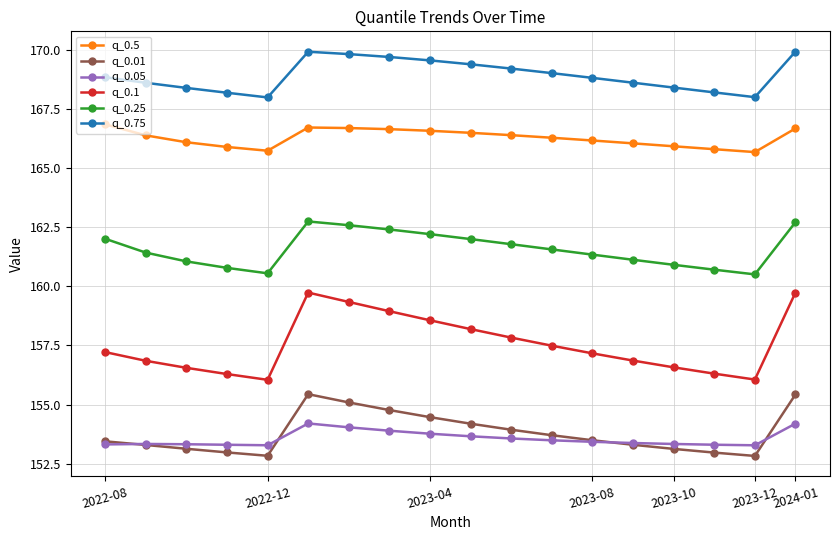

How many lines are shown in the chart?

6